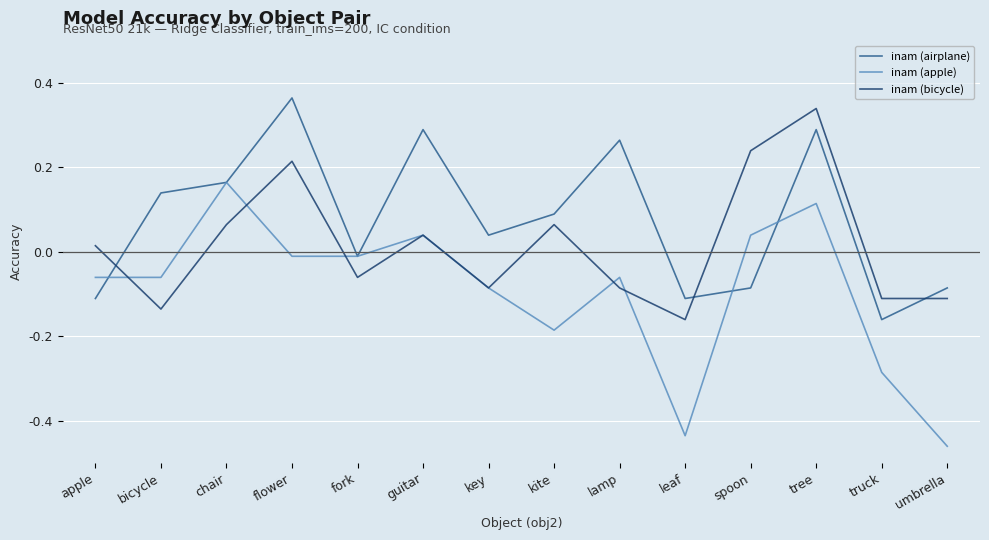

At which category does inam (airplane) reach its first local peak?

flower